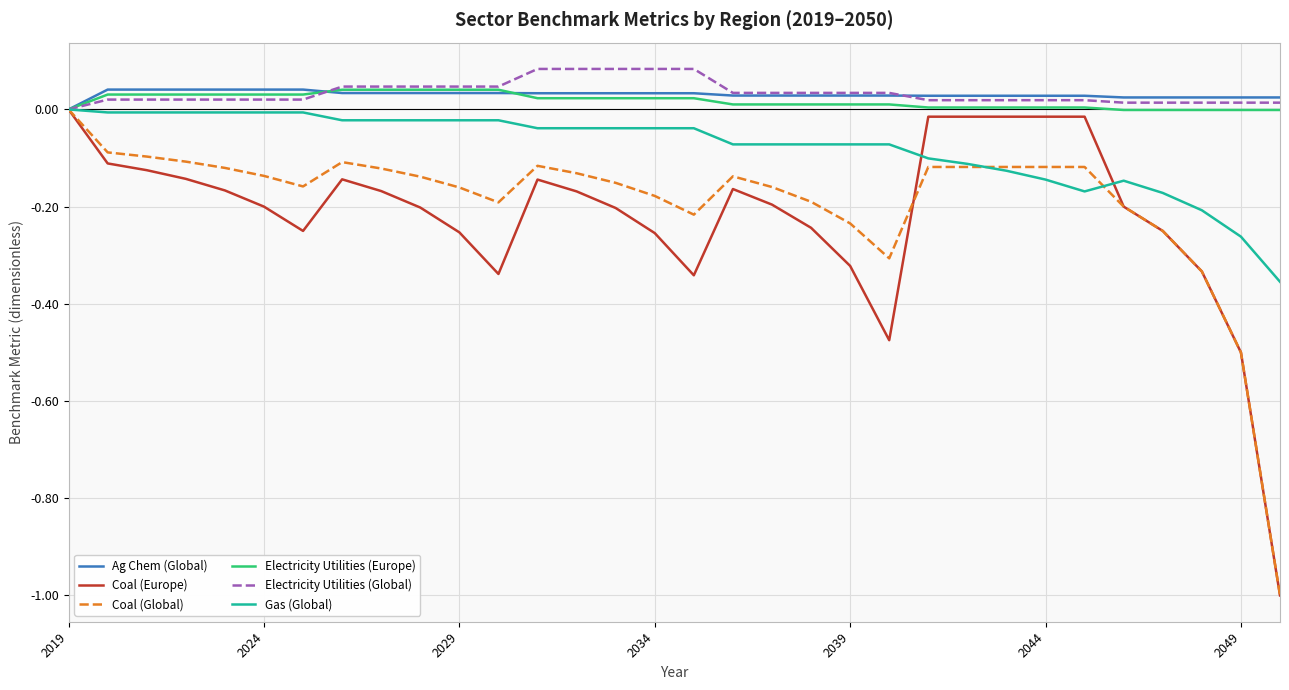

Which series has the largest range (max minus min)?

Coal (Europe)